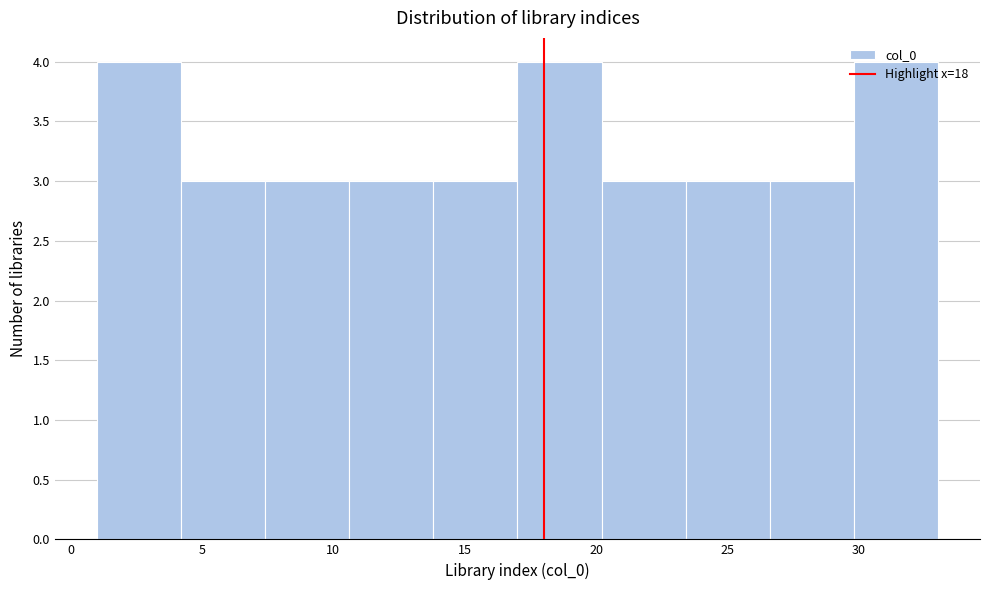

Reading left to right, transcribe this chart: for each bar, give the range it covers on the x-axis and its height. Neither the bar edges nor the heights are printed on the chart, so give them approximately, as read against the axes.

1.0 to 4.2: 4
4.2 to 7.4: 3
7.4 to 10.6: 3
10.6 to 13.8: 3
13.8 to 17.0: 3
17.0 to 20.2: 4
20.2 to 23.4: 3
23.4 to 26.6: 3
26.6 to 29.8: 3
29.8 to 33.0: 4